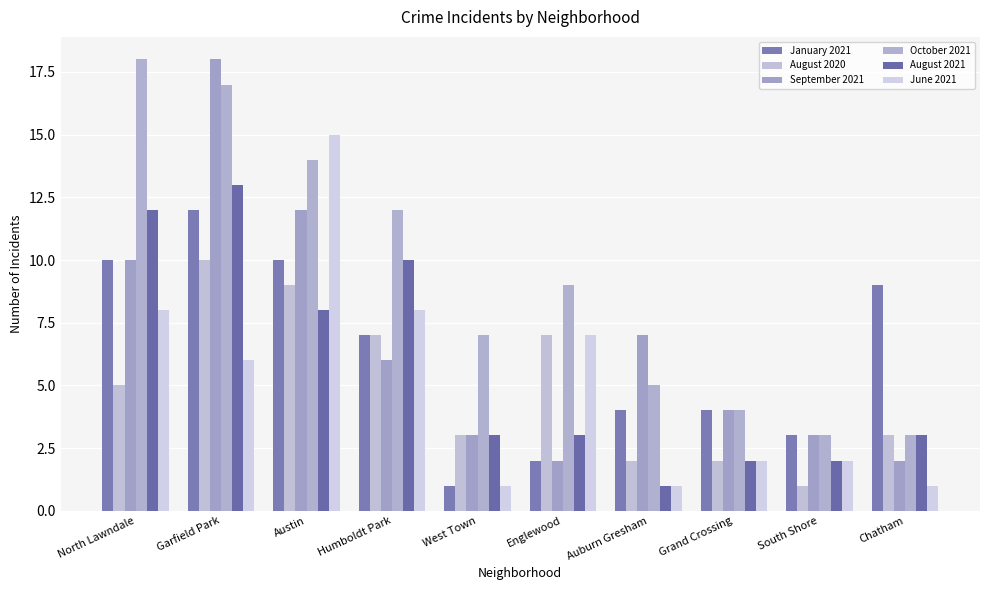

What is the difference between the second highest and second lowest values in the August 2021 series?

10